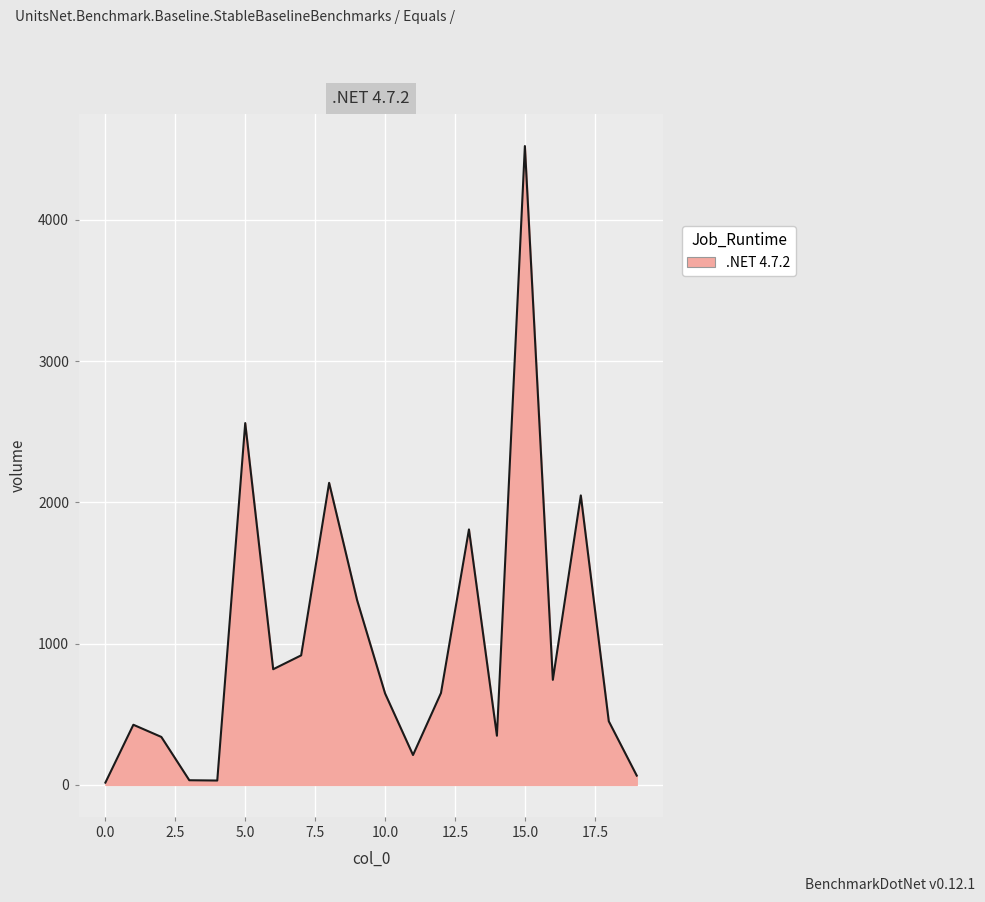

Does the chart display data point markers on the line(s)?

No